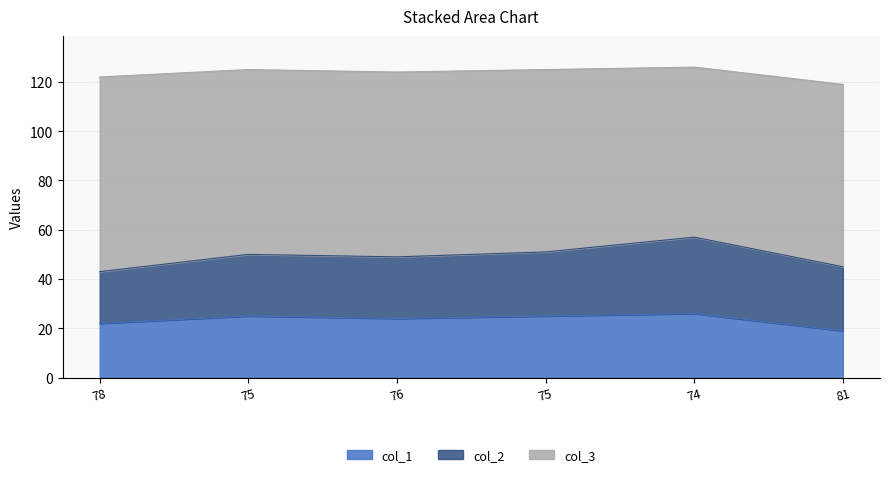

Which series has the largest range (max minus min)?

col_2